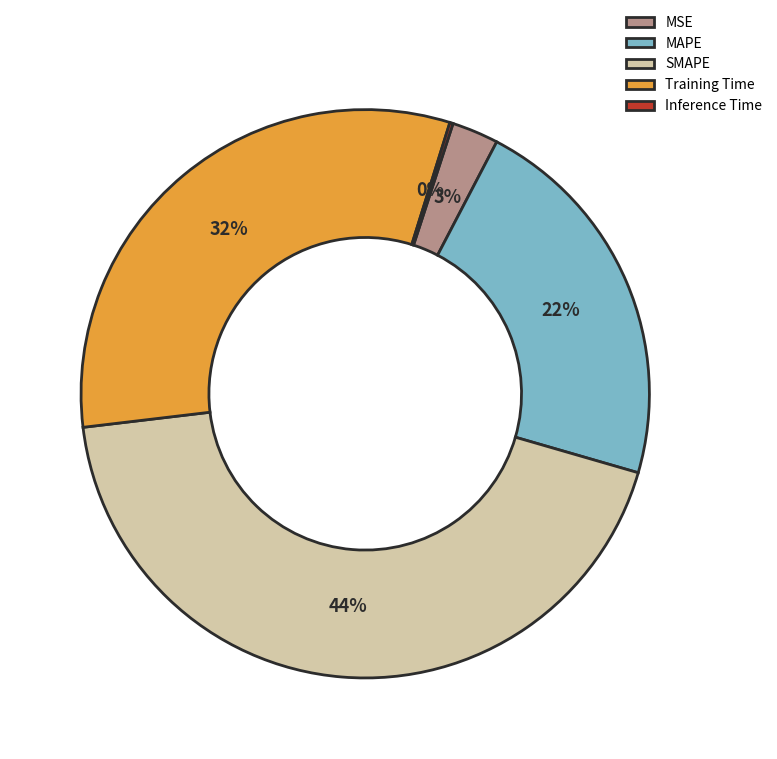

To the nearest percent, what is the combined percentage of SMAPE and MAPE?

65%